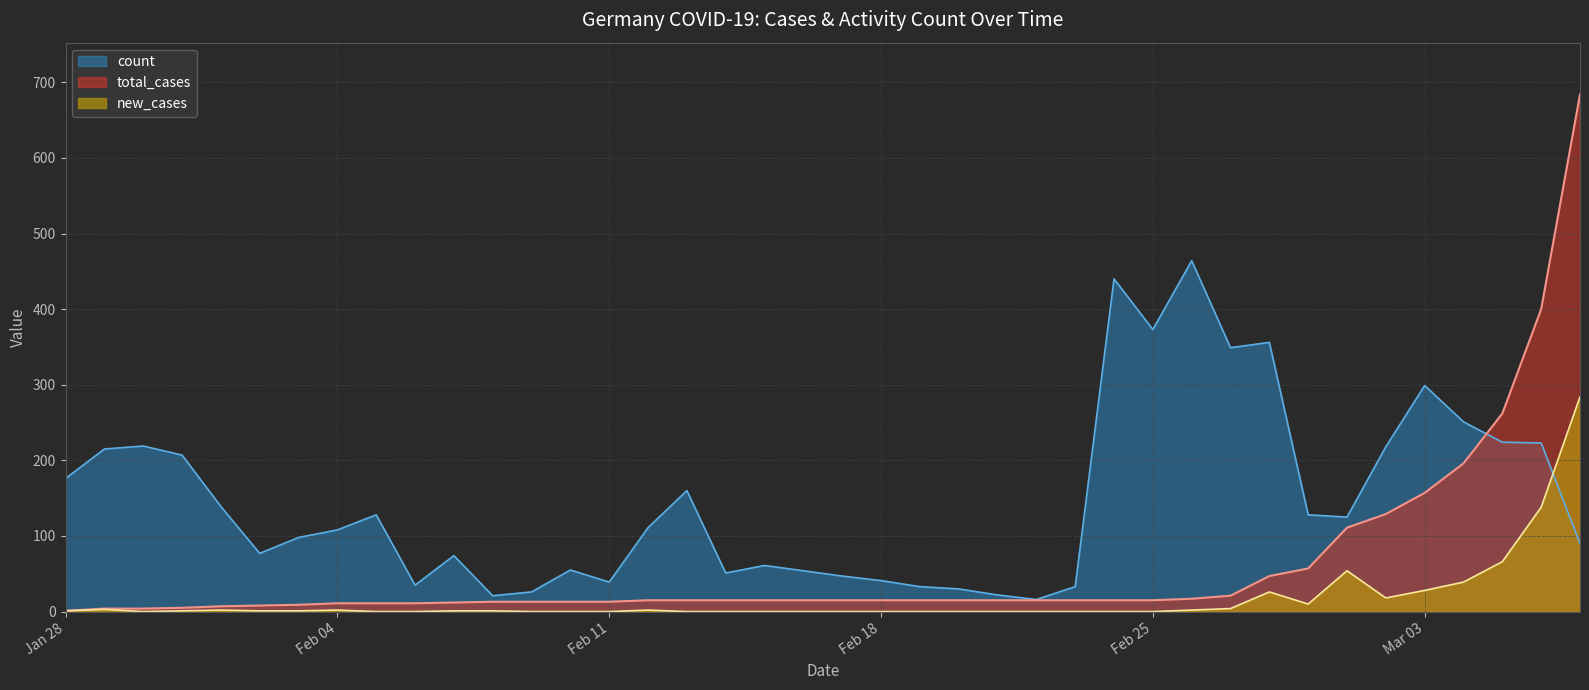

Reading right to left, extract all data points from this chart.

total_cases: 684	400	262	196	157	129	111	57	47	21	17	15	15	15	15	15	15	15	15	15	15	15	15	15	15	13	13	13	13	12	11	11	11	9	8	7	5	4	4	1
new_cases: 284	138	66	39	28	18	54	10	26	4	2	0	0	0	0	0	0	0	0	0	0	0	0	0	2	0	0	0	1	1	0	0	2	1	1	2	1	0	3	1
count: 90	223	224	251	299	218	125	128	356	349	464	373	440	33	16	22	30	33	41	47	54	61	51	160	111	39	55	26	21	74	35	128	108	98	77	139	207	219	215	176